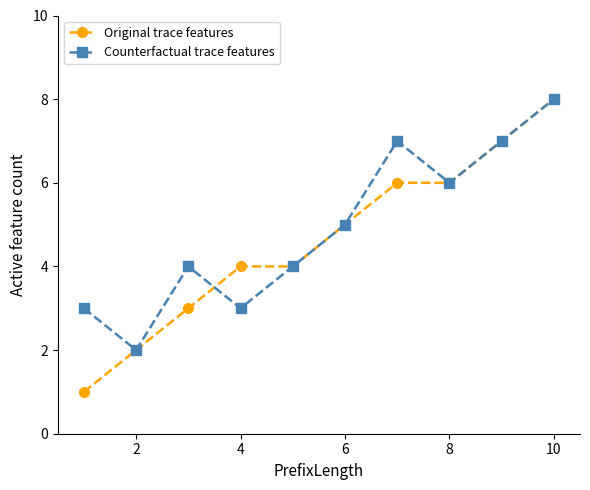

Which series has the largest range (max minus min)?

Original trace features